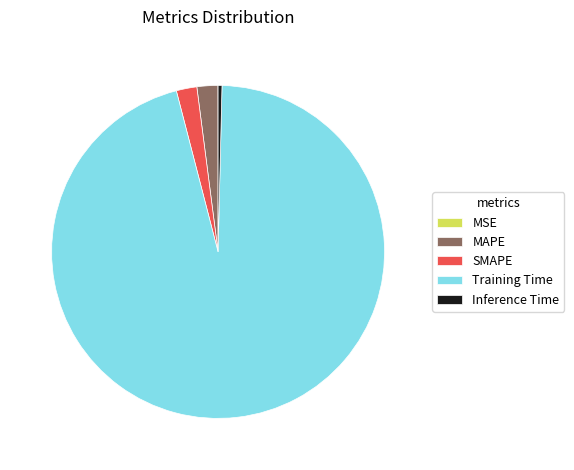

Does any single category account for the majority?

Yes